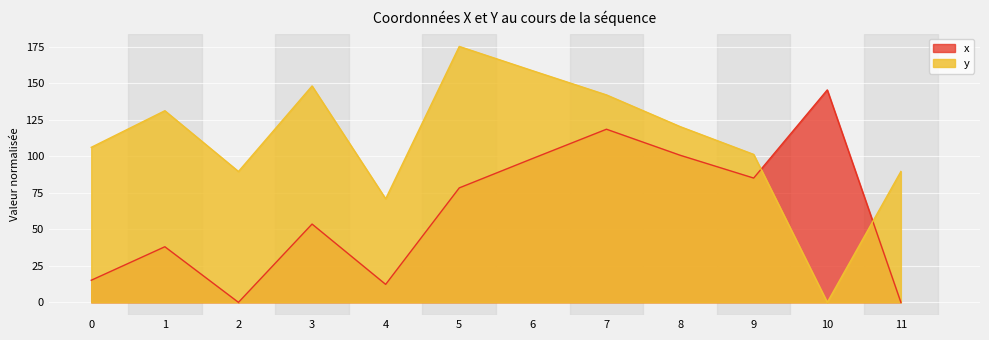

Which series has the widest spread of values?

y